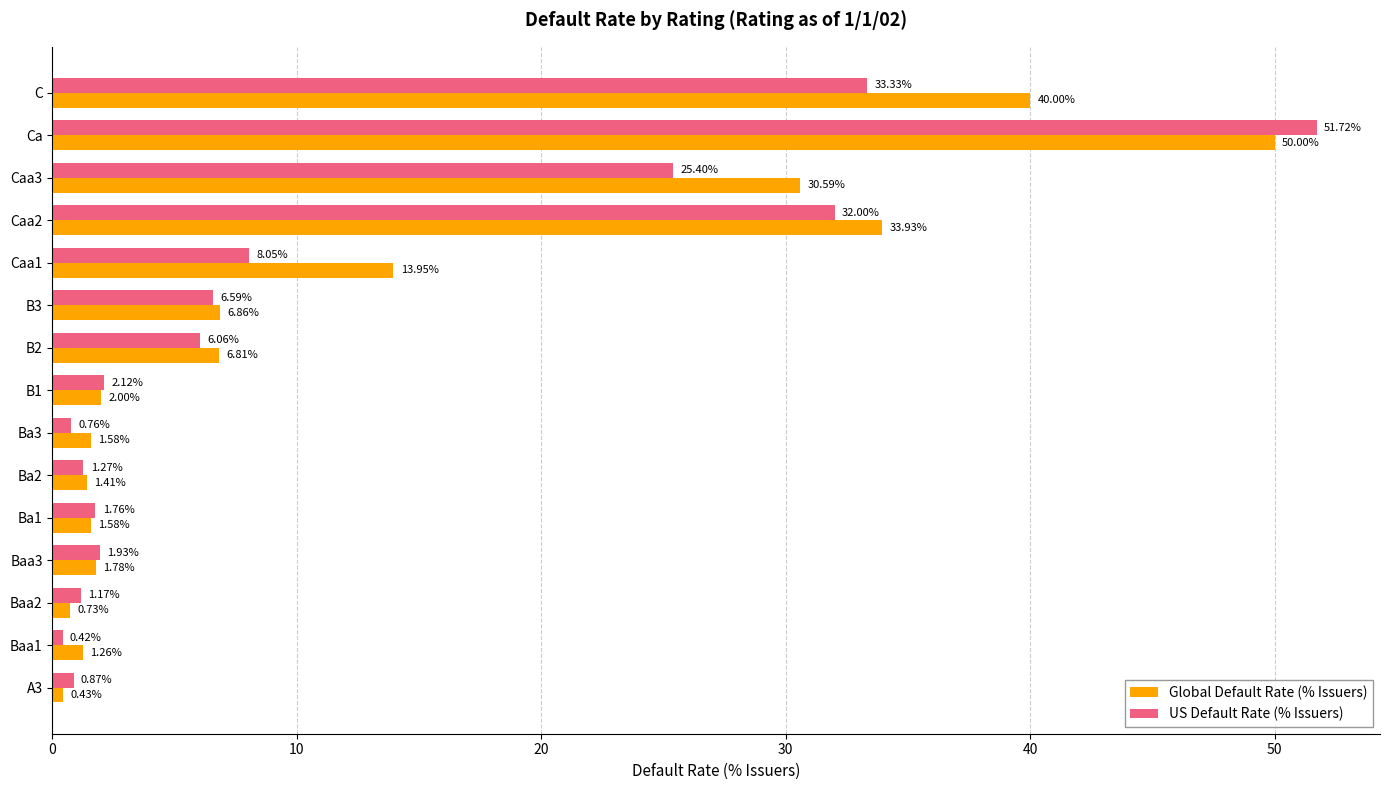

Which category has the highest value in the Global Default Rate (% Issuers) series?

Ca